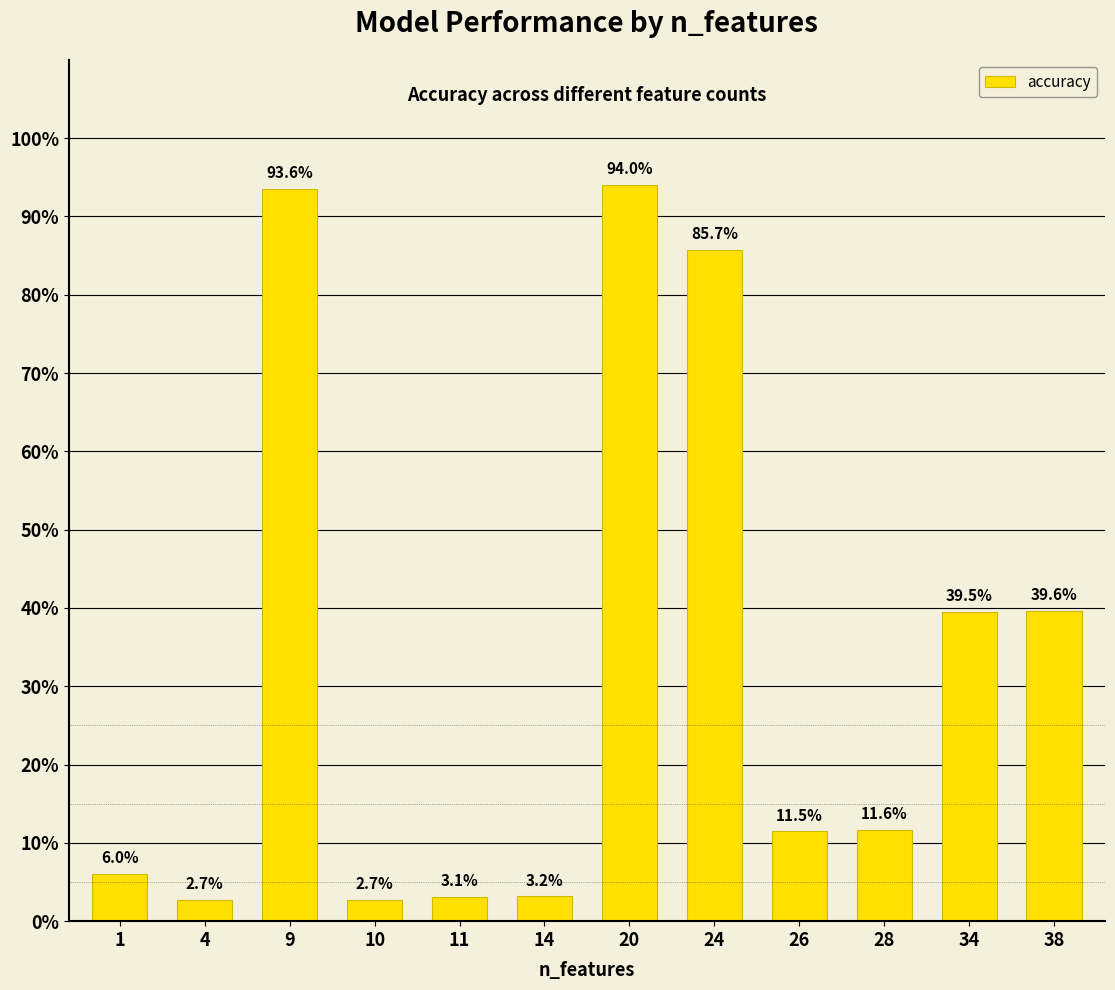

The chart shows a value of 39.5 at 34. True or false?

True